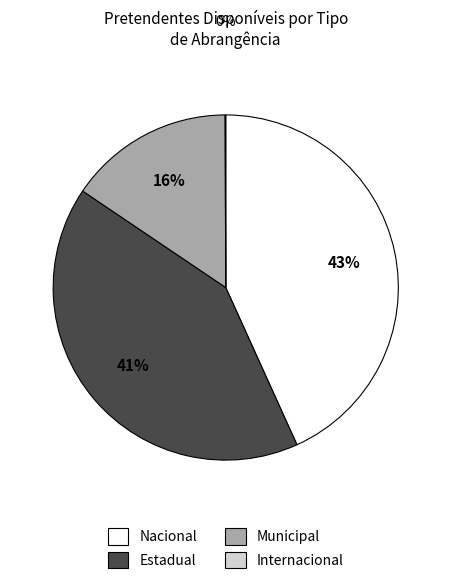

Which has a higher value, Estadual or Municipal?

Estadual